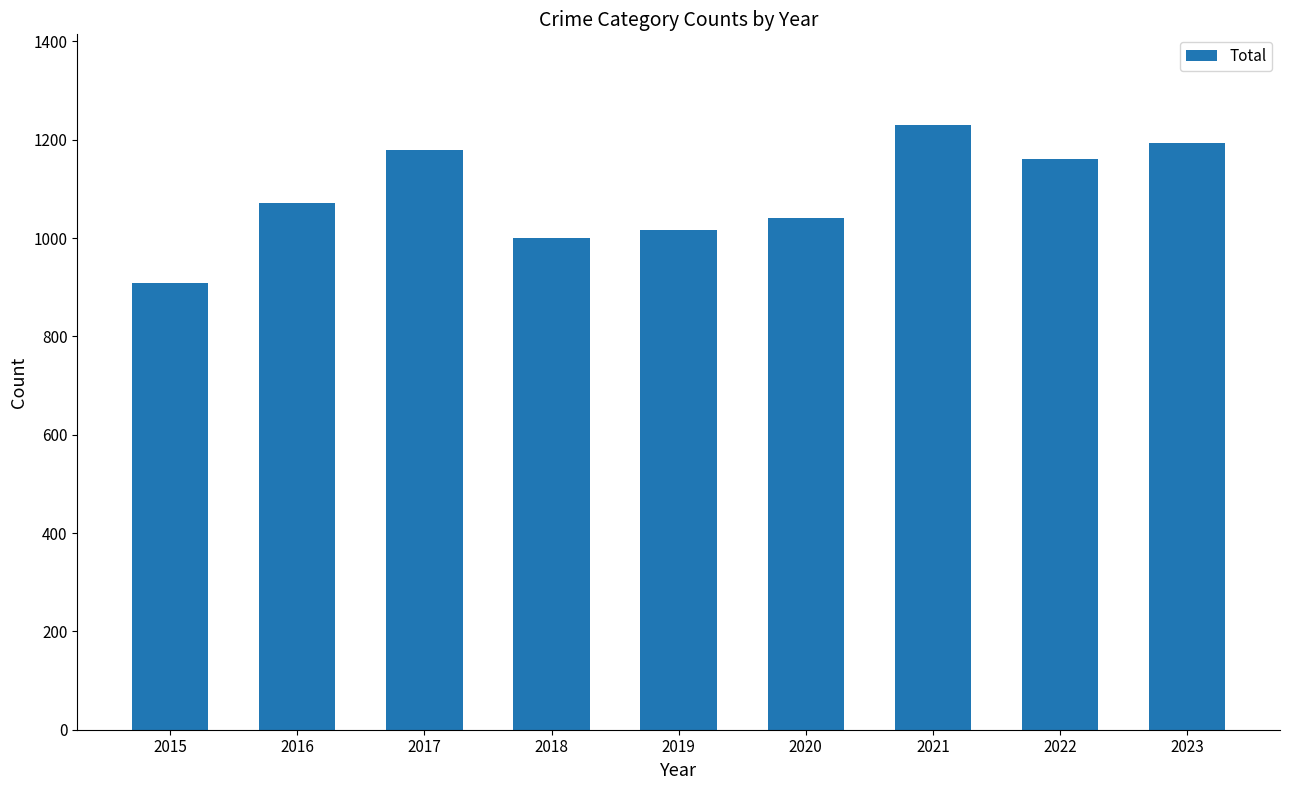

At which label is the value closest to 1069?

2016